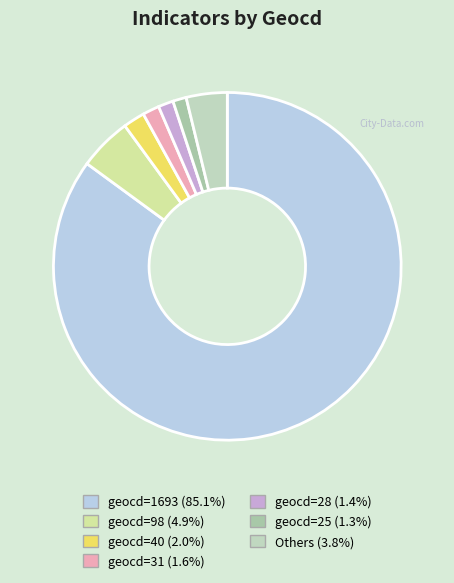

How many slices are in this pie chart?

7